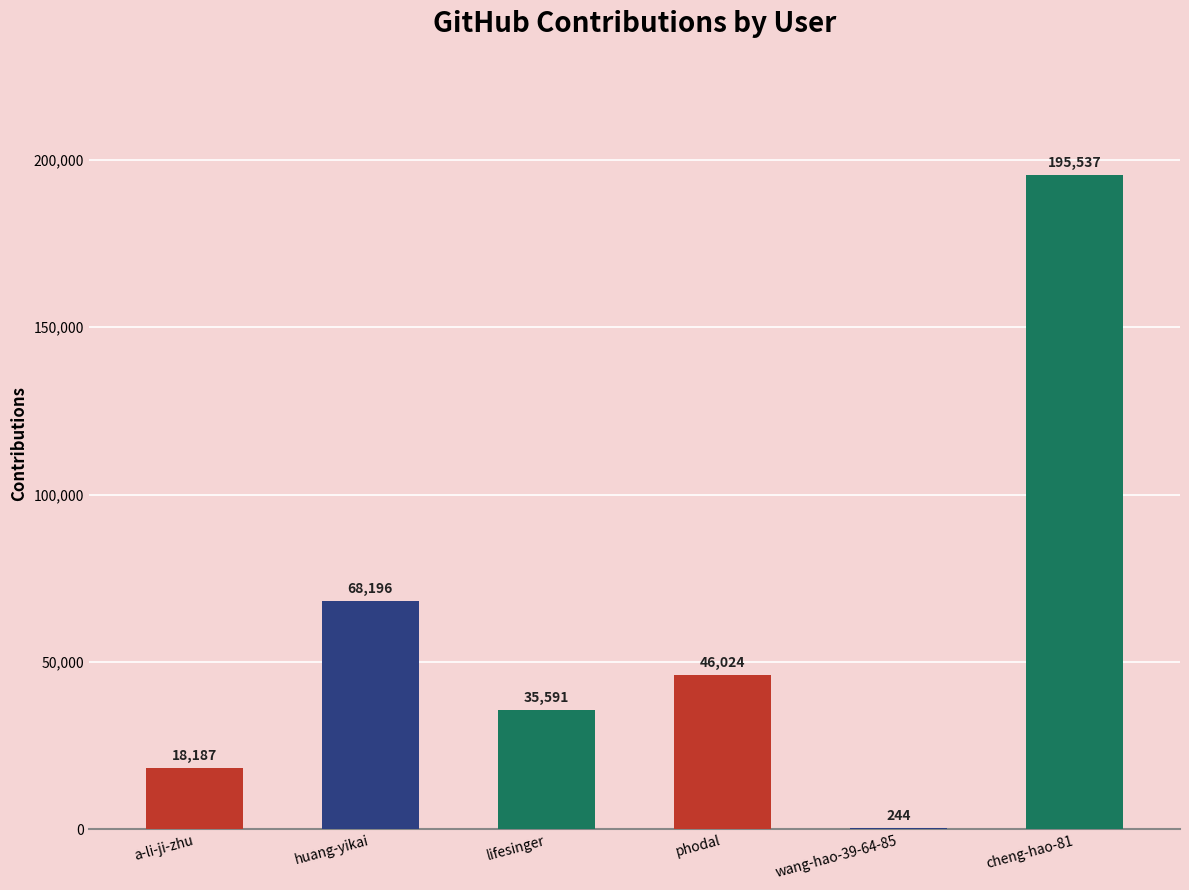

What is the sum of the values at huang-yikai and wang-hao-39-64-85?

68440